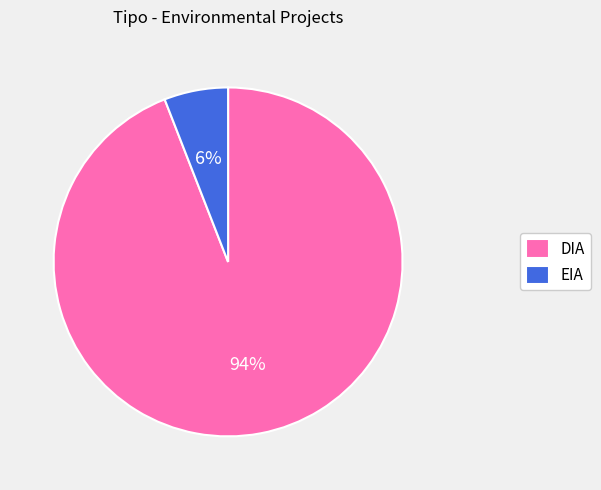

Which has a higher value, EIA or DIA?

DIA